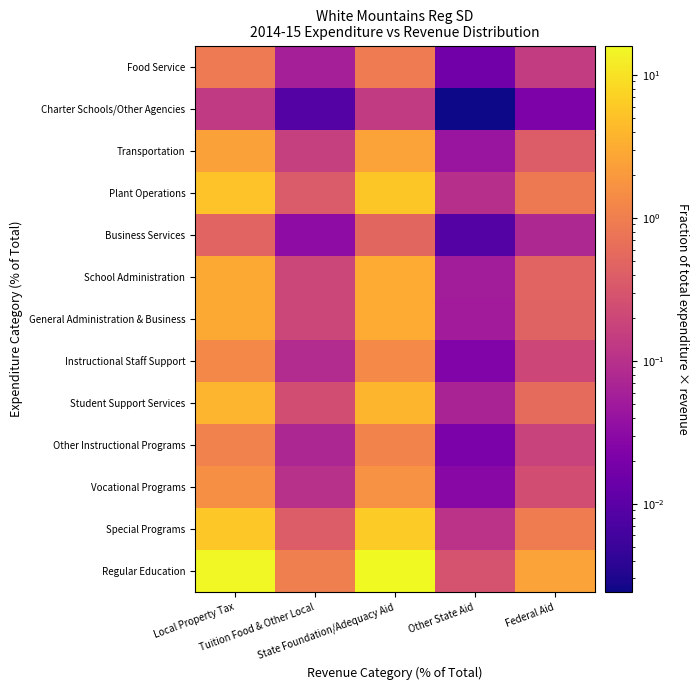

Reading left to right, what are all the values shown in this chart?

Regular Education: Local Property Tax=15.3	Tuition Food & Other Local=1.0	State Foundation/Adequacy Aid=16.1	Other State Aid=0.3	Federal Aid=2.5
Special Programs: Local Property Tax=5.8	Tuition Food & Other Local=0.4	State Foundation/Adequacy Aid=6.2	Other State Aid=0.1	Federal Aid=0.9
Vocational Programs: Local Property Tax=1.5	Tuition Food & Other Local=0.1	State Foundation/Adequacy Aid=1.6	Other State Aid=0.0	Federal Aid=0.2
Other Instructional Programs: Local Property Tax=1.1	Tuition Food & Other Local=0.1	State Foundation/Adequacy Aid=1.1	Other State Aid=0.0	Federal Aid=0.2
Student Support Services: Local Property Tax=3.7	Tuition Food & Other Local=0.2	State Foundation/Adequacy Aid=3.9	Other State Aid=0.1	Federal Aid=0.6
Instructional Staff Support: Local Property Tax=1.3	Tuition Food & Other Local=0.1	State Foundation/Adequacy Aid=1.3	Other State Aid=0.0	Federal Aid=0.2
General Administration & Business: Local Property Tax=2.9	Tuition Food & Other Local=0.2	State Foundation/Adequacy Aid=3.0	Other State Aid=0.1	Federal Aid=0.5
School Administration: Local Property Tax=2.9	Tuition Food & Other Local=0.2	State Foundation/Adequacy Aid=3.1	Other State Aid=0.1	Federal Aid=0.5
Business Services: Local Property Tax=0.5	Tuition Food & Other Local=0.0	State Foundation/Adequacy Aid=0.5	Other State Aid=0.0	Federal Aid=0.1
Plant Operations: Local Property Tax=5.3	Tuition Food & Other Local=0.4	State Foundation/Adequacy Aid=5.6	Other State Aid=0.1	Federal Aid=0.9
Transportation: Local Property Tax=2.4	Tuition Food & Other Local=0.2	State Foundation/Adequacy Aid=2.5	Other State Aid=0.0	Federal Aid=0.4
Charter Schools/Other Agencies: Local Property Tax=0.1	Tuition Food & Other Local=0.0	State Foundation/Adequacy Aid=0.1	Other State Aid=0.0	Federal Aid=0.0
Food Service: Local Property Tax=0.9	Tuition Food & Other Local=0.1	State Foundation/Adequacy Aid=0.9	Other State Aid=0.0	Federal Aid=0.1